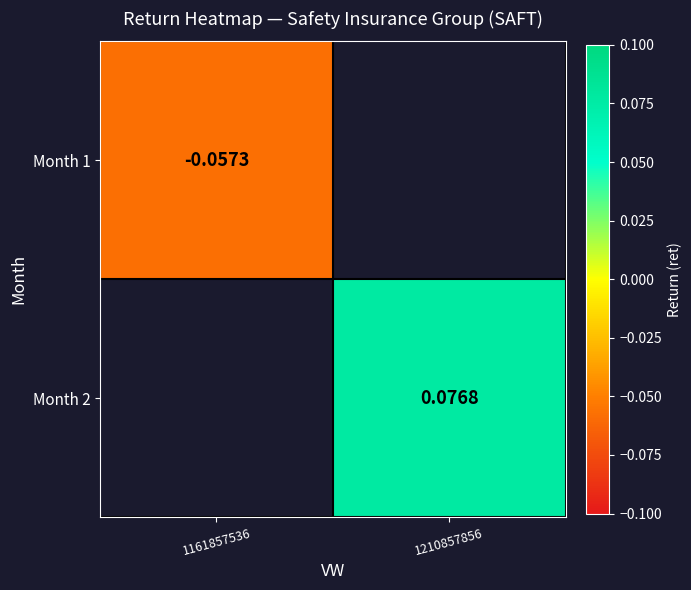

How many data points does each series have?

2